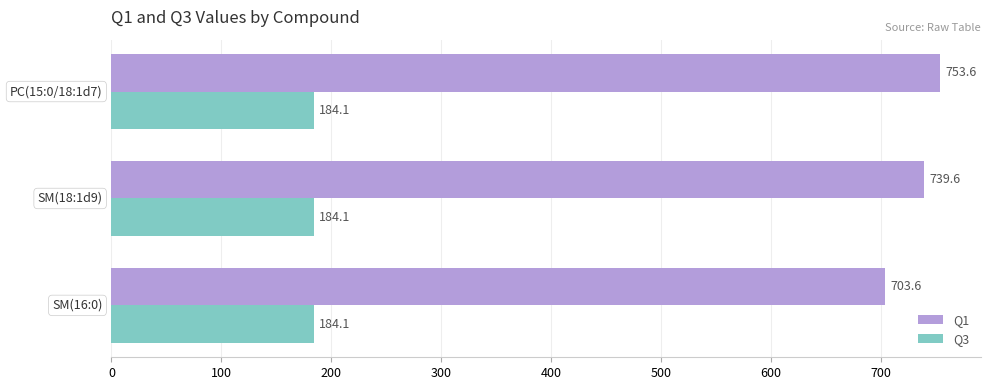

Which series has the largest total across all categories?

Q1